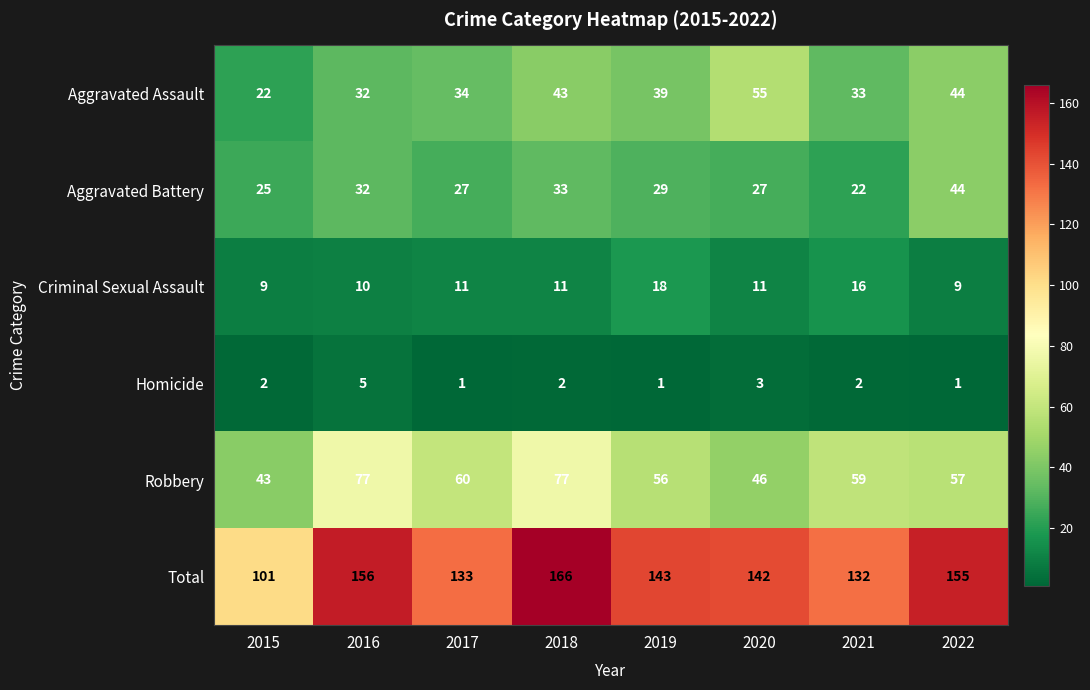

What is the sum of all Aggravated Assault values?

302